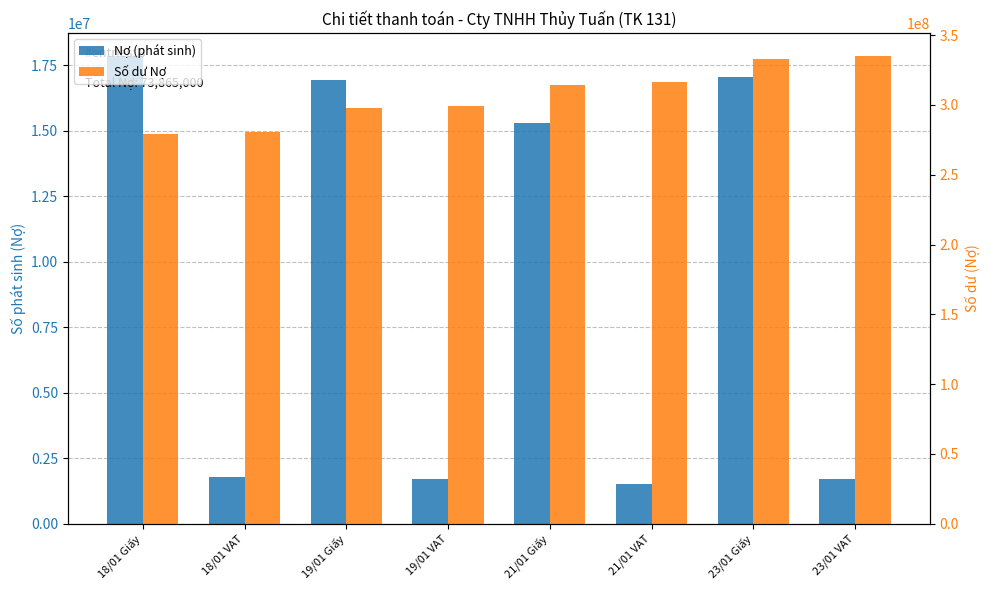

What is the label of the 7th bar from the right?

18/01 VAT